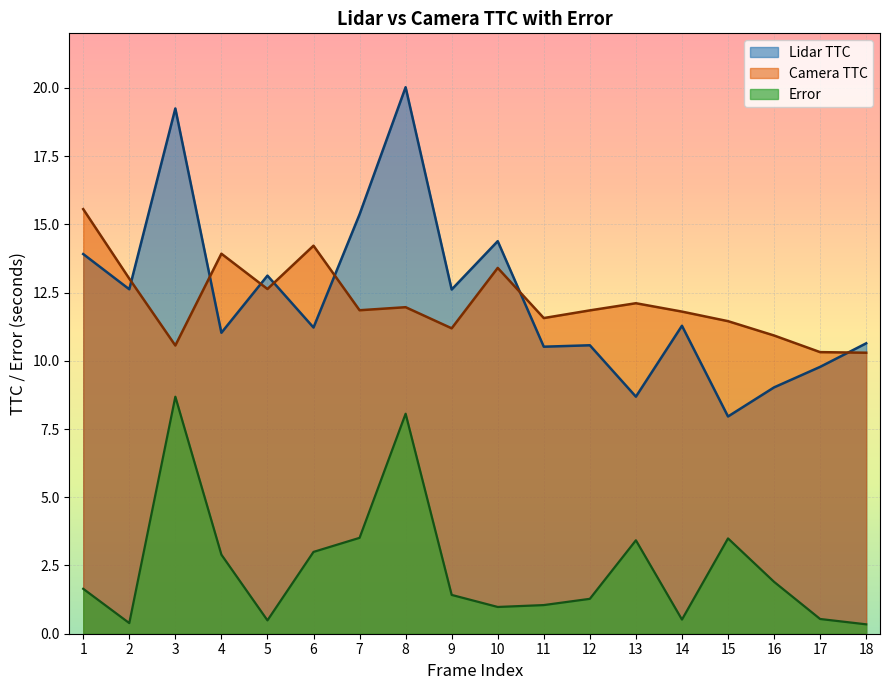

Where does the Camera TTC series first go above 11?

1